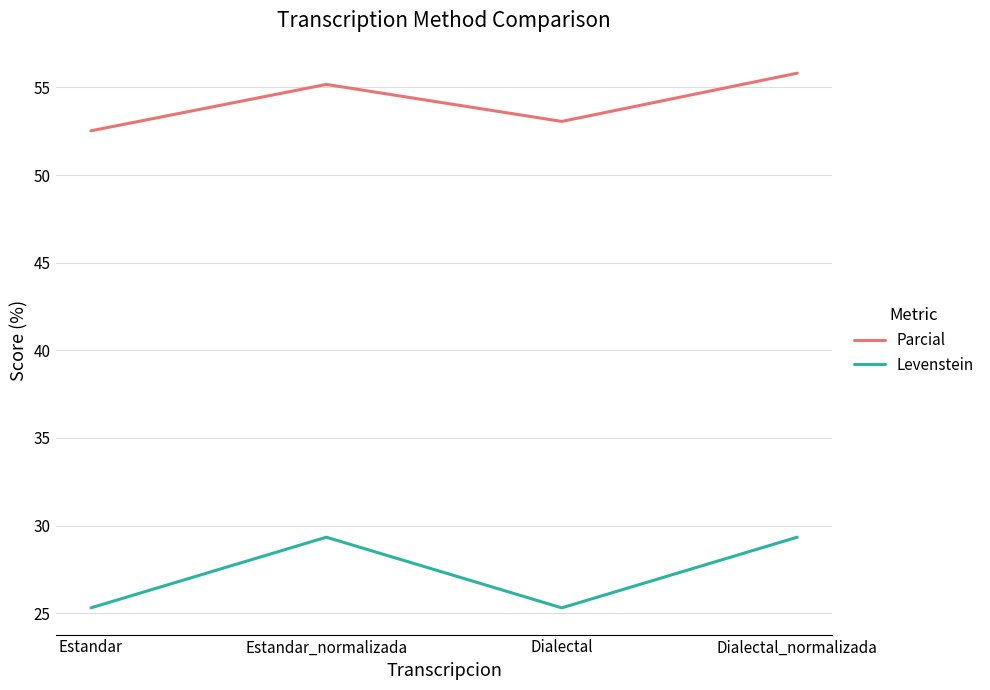

True or false: Levenstein and Parcial intersect in this chart.

False